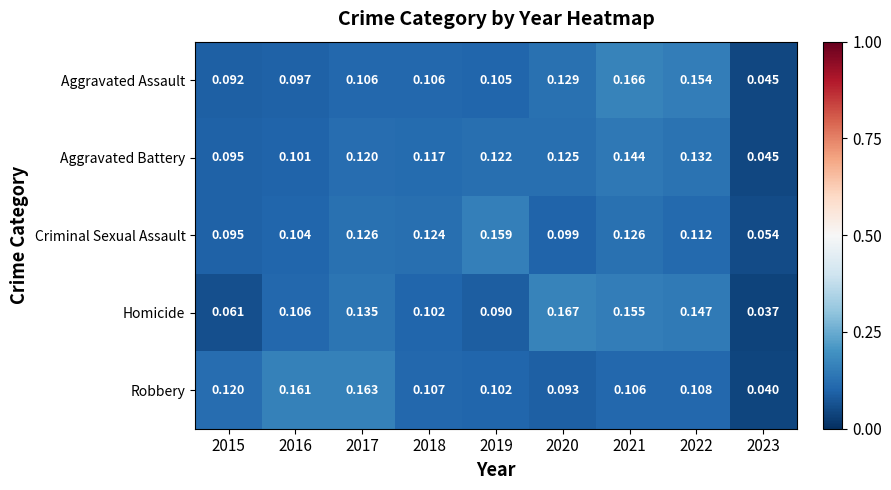

At which category does the chart reach its peak across all series?

2020